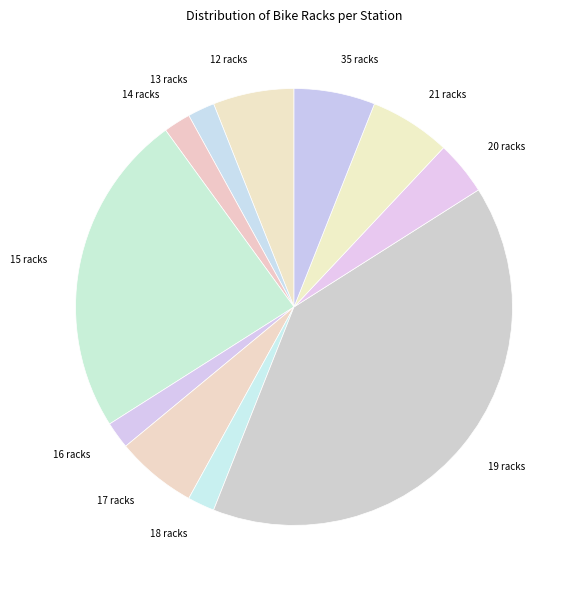

How many segments does this pie chart have?

11